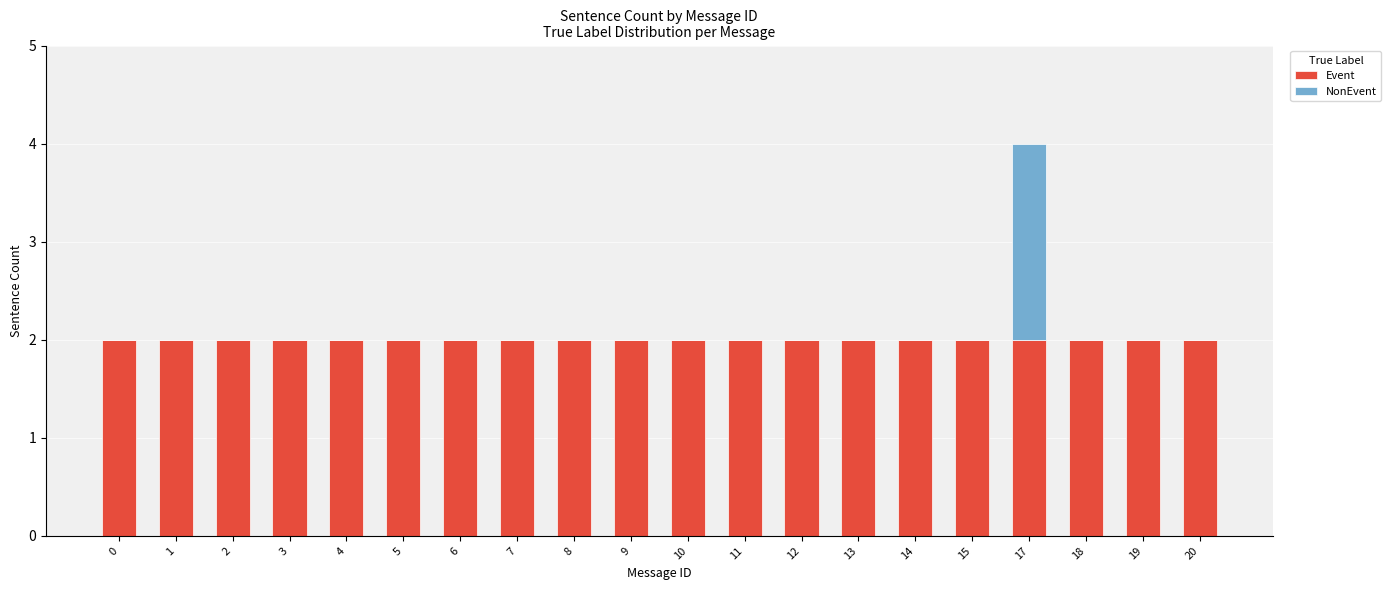

Is it true that Event equals 1 at 3?

False